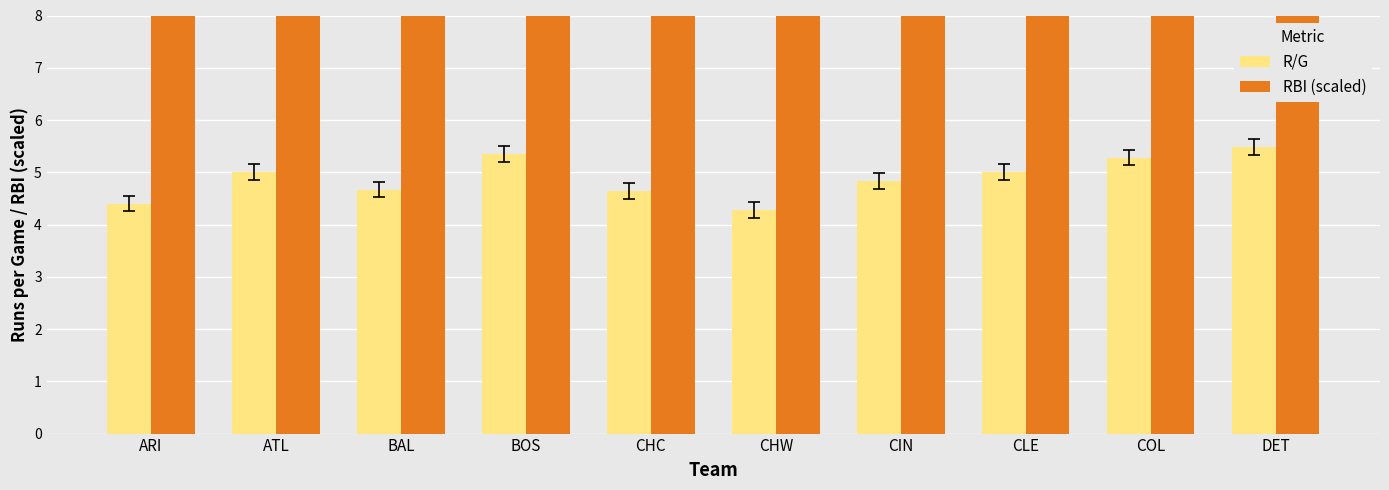

What is the sum of the R/G values at ATL and CLE?

10.0